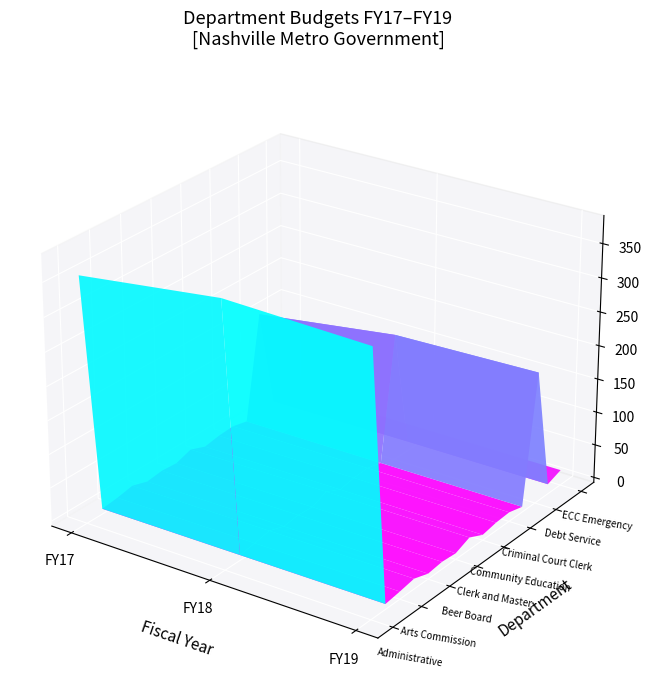

What is the sum of all fy17_budget values?

1773739099